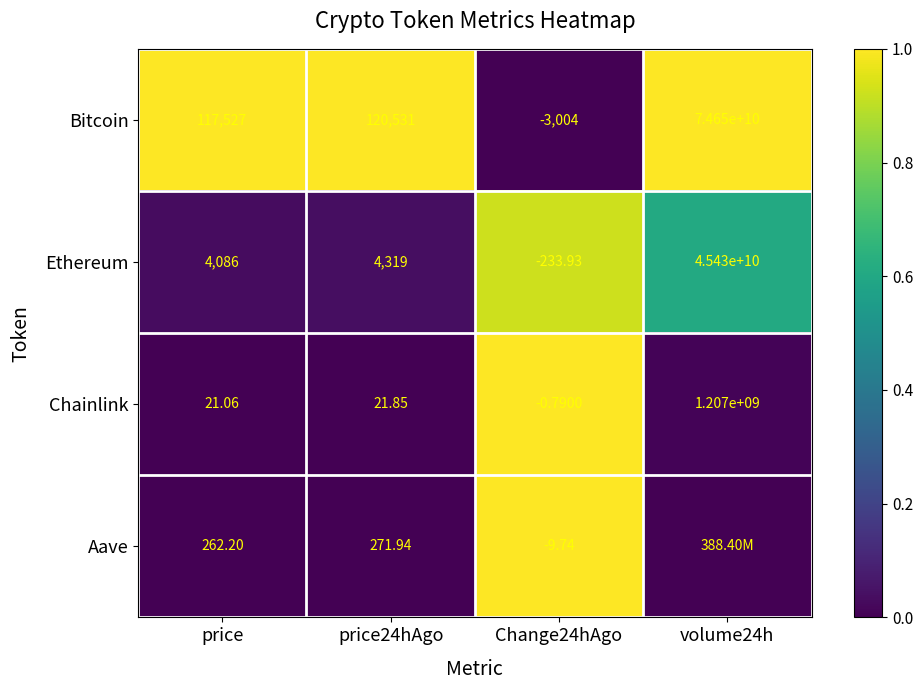

How many values in Bitcoin are above zero?

3